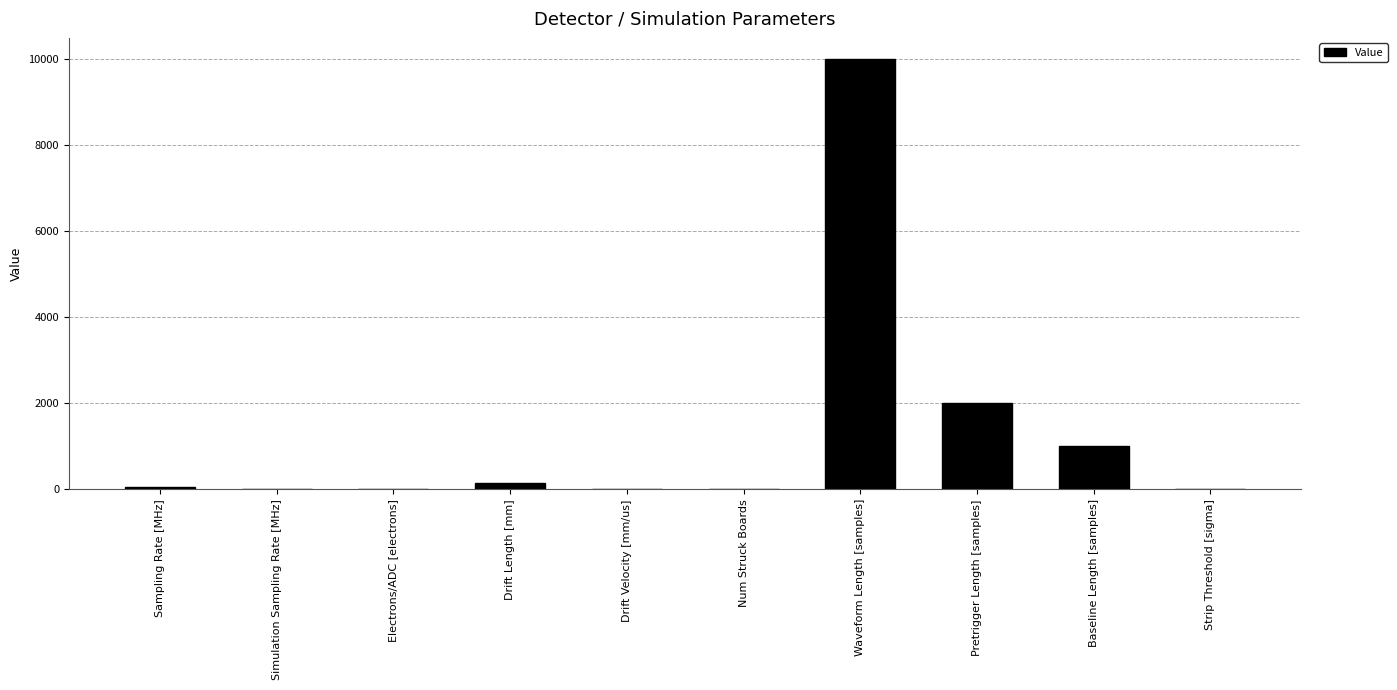

Does the chart contain stacked bars?

No